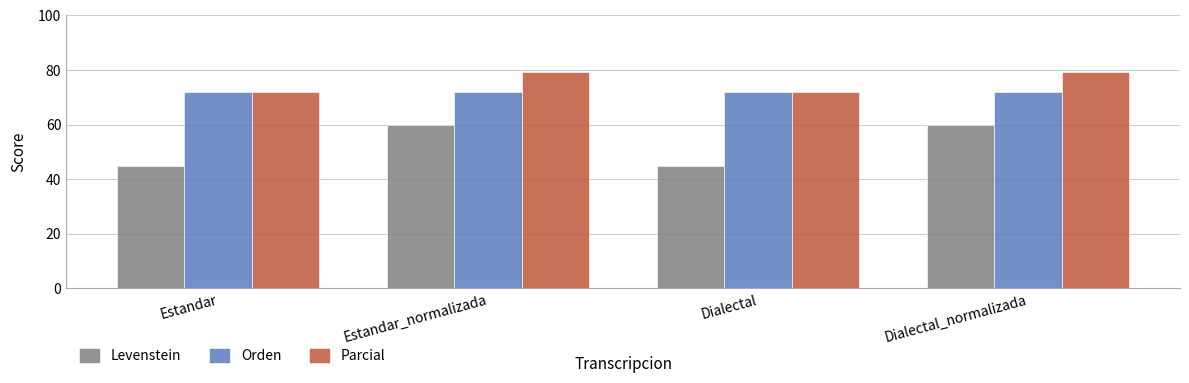

What is the sum of the Levenstein values at Estandar_normalizada and Dialectal_normalizada?

120.0